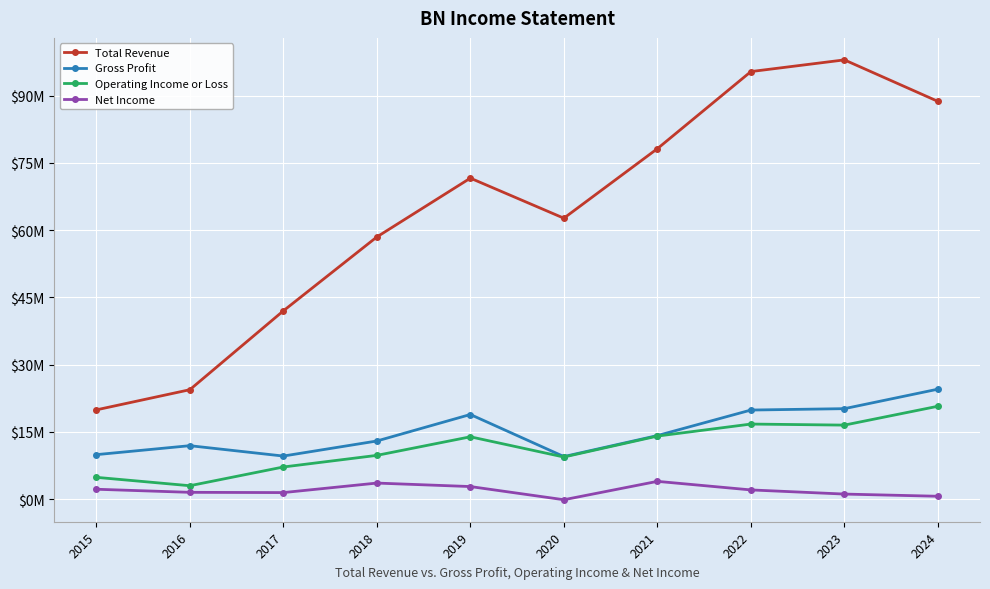

Is this an area chart (filled region under the line)?

No